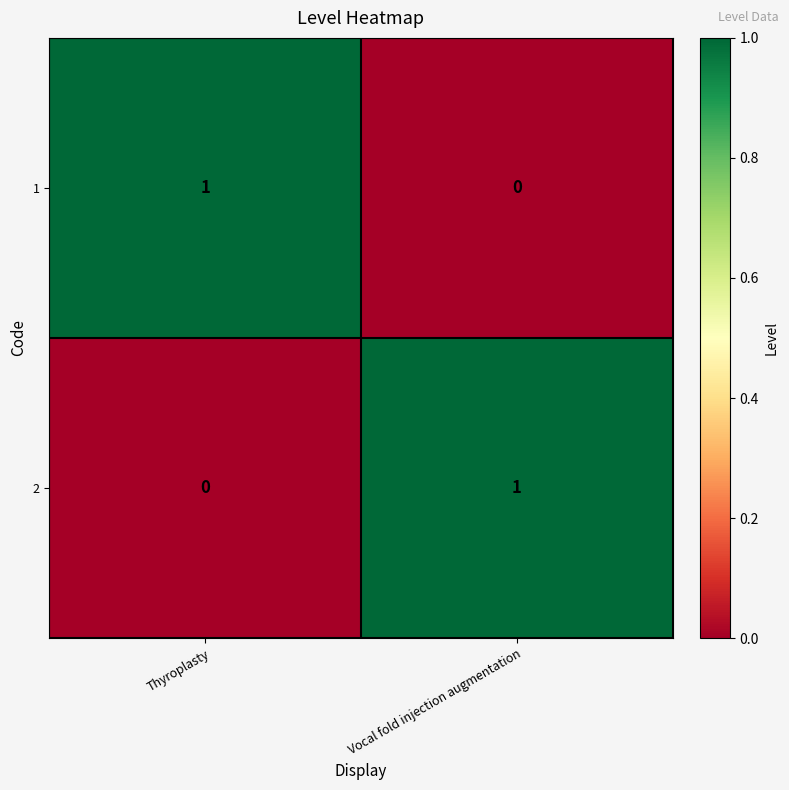

Is it true that 2 equals 0 at Thyroplasty?

True